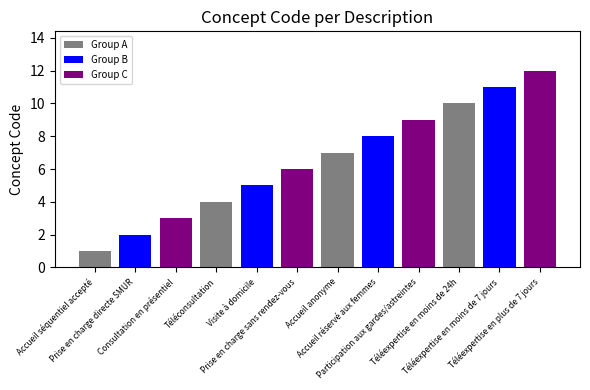

What is the greatest value displayed?

12